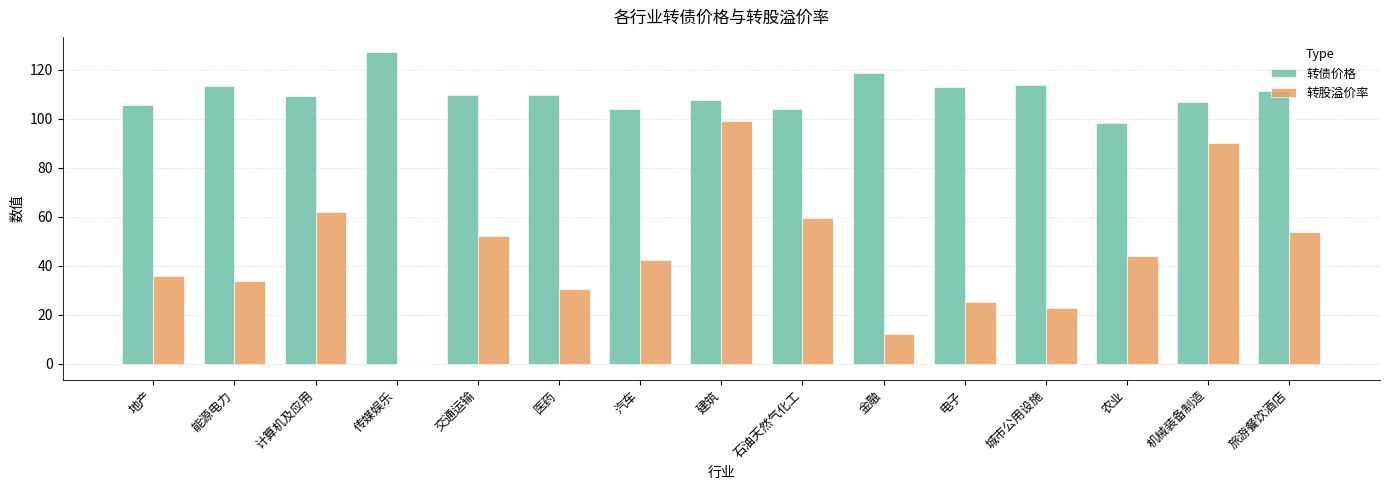

What is the sum of the 转债价格 values at 城市公用设施 and 计算机及应用?

223.0